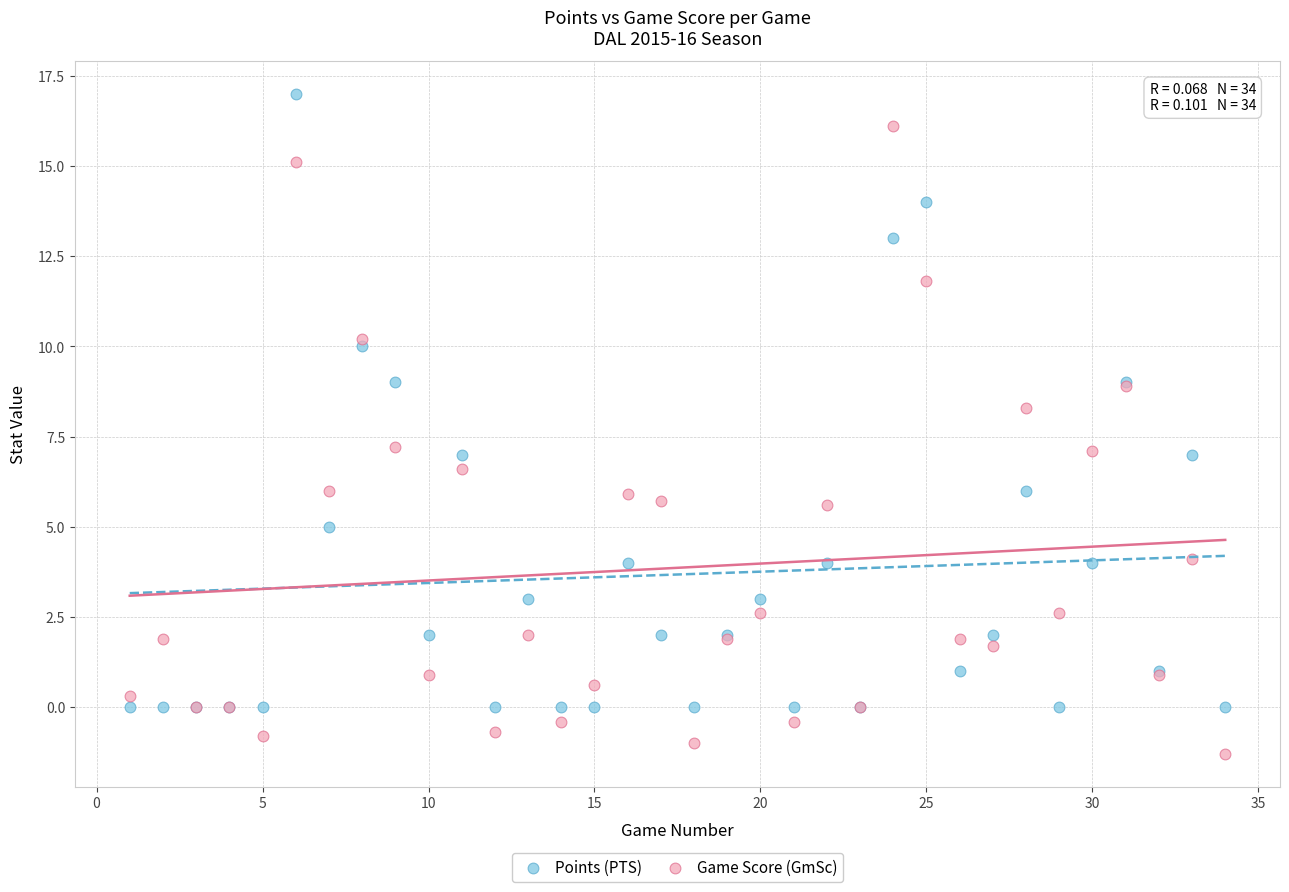

Which series has the largest Y range (max minus min)?

Game Score (GmSc)